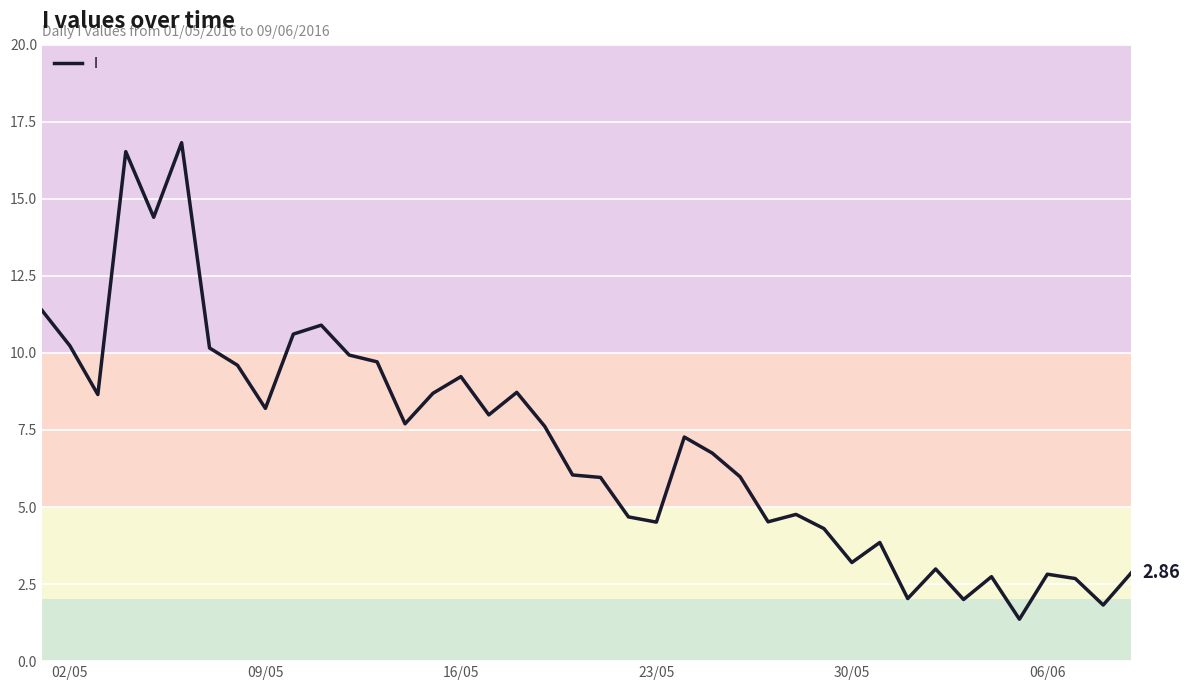

What is the smallest value displayed?

1.4